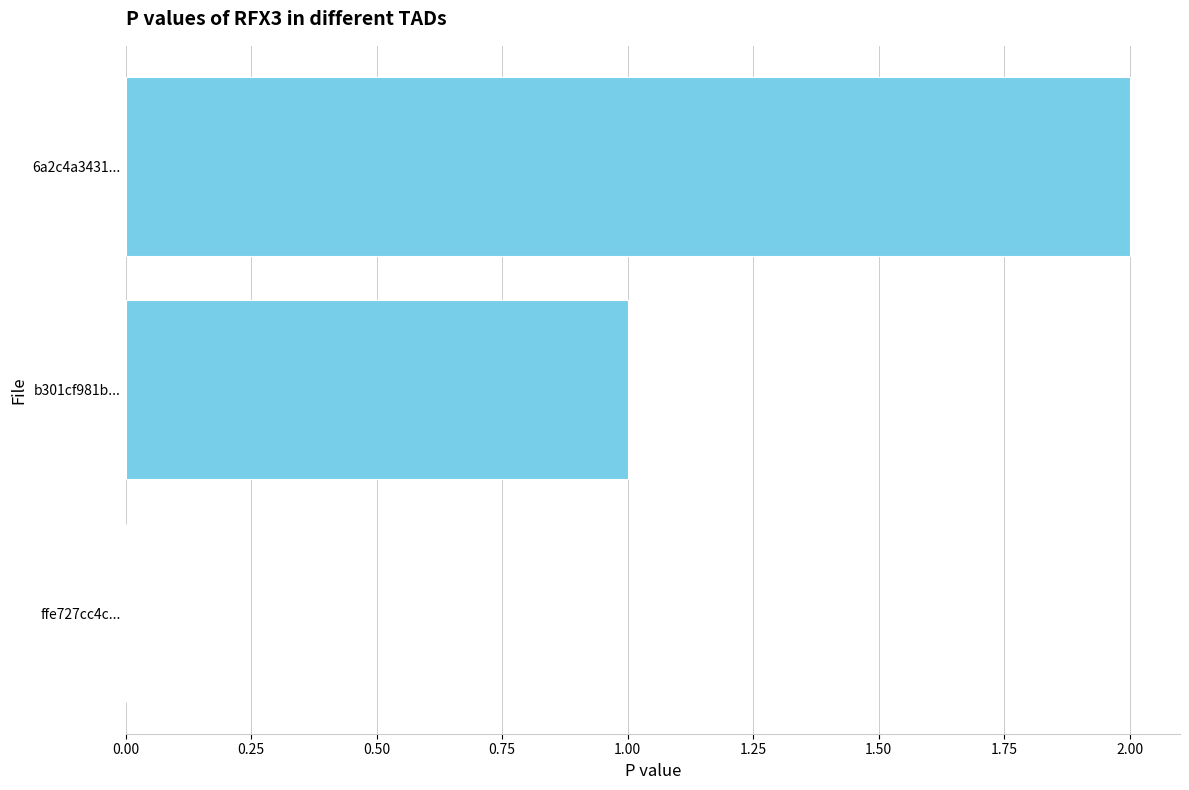

Is it true that the value at b301cf981b... is 0?

False